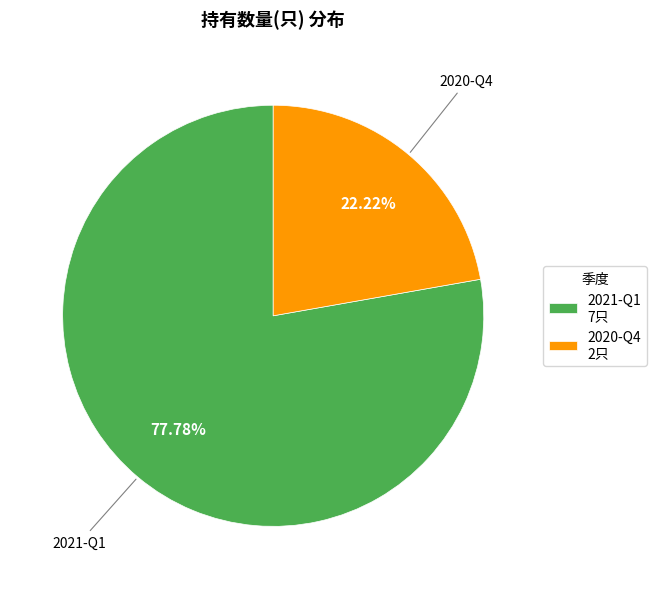

How many segments does this pie chart have?

2